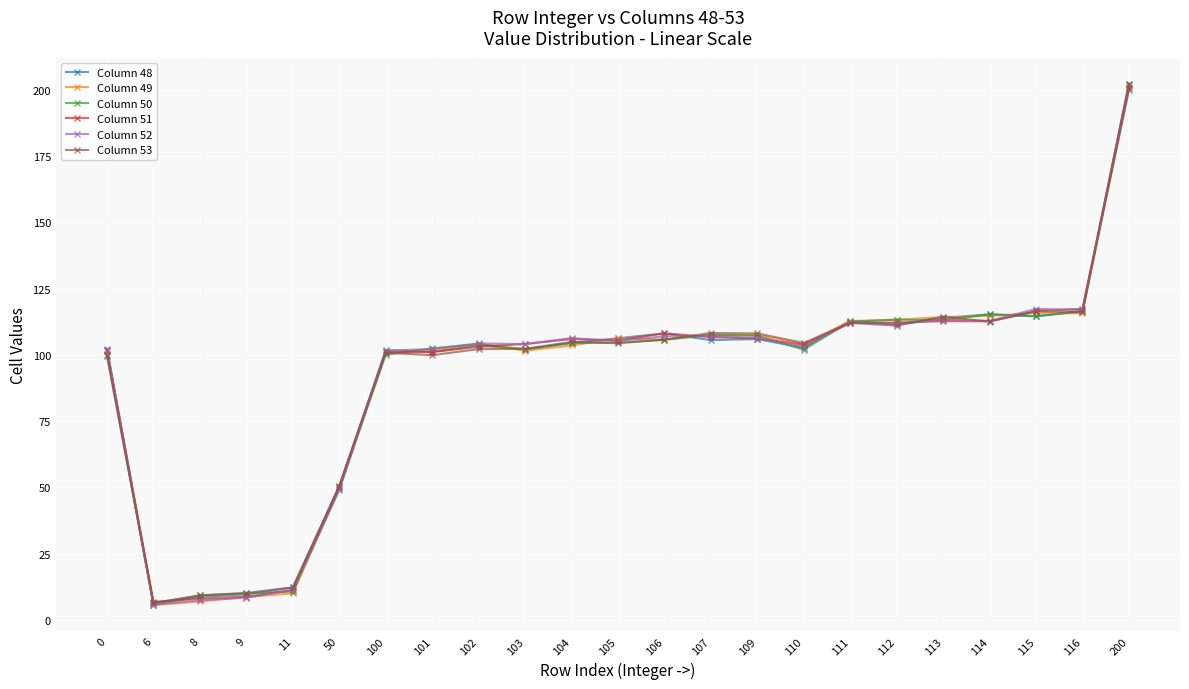

Which series ends up on top after the final intersection of Column 49 and Column 53?

Column 53